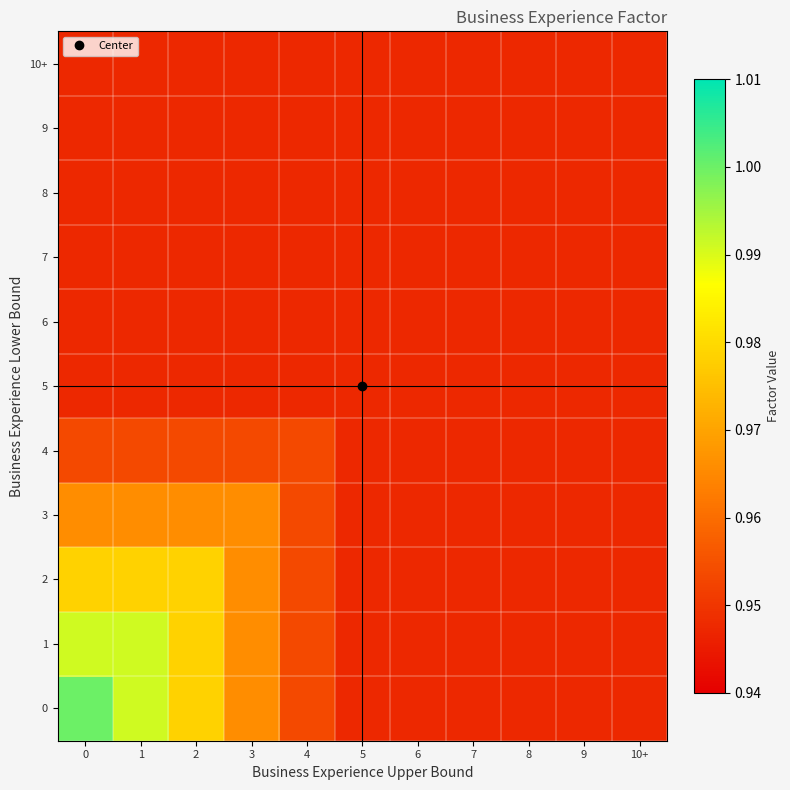

Reading left to right, list all the values displayed in this chart.

0: 0=1.0	1=1.0	2=1.0	3=1.0	4=1.0	5=0.9	6=0.9	7=0.9	8=0.9	9=0.9	10+=0.9
1: 0=1.0	1=1.0	2=1.0	3=1.0	4=1.0	5=0.9	6=0.9	7=0.9	8=0.9	9=0.9	10+=0.9
2: 0=1.0	1=1.0	2=1.0	3=1.0	4=1.0	5=0.9	6=0.9	7=0.9	8=0.9	9=0.9	10+=0.9
3: 0=1.0	1=1.0	2=1.0	3=1.0	4=1.0	5=0.9	6=0.9	7=0.9	8=0.9	9=0.9	10+=0.9
4: 0=1.0	1=1.0	2=1.0	3=1.0	4=1.0	5=0.9	6=0.9	7=0.9	8=0.9	9=0.9	10+=0.9
5: 0=0.9	1=0.9	2=0.9	3=0.9	4=0.9	5=0.9	6=0.9	7=0.9	8=0.9	9=0.9	10+=0.9
6: 0=0.9	1=0.9	2=0.9	3=0.9	4=0.9	5=0.9	6=0.9	7=0.9	8=0.9	9=0.9	10+=0.9
7: 0=0.9	1=0.9	2=0.9	3=0.9	4=0.9	5=0.9	6=0.9	7=0.9	8=0.9	9=0.9	10+=0.9
8: 0=0.9	1=0.9	2=0.9	3=0.9	4=0.9	5=0.9	6=0.9	7=0.9	8=0.9	9=0.9	10+=0.9
9: 0=0.9	1=0.9	2=0.9	3=0.9	4=0.9	5=0.9	6=0.9	7=0.9	8=0.9	9=0.9	10+=0.9
10+: 0=0.9	1=0.9	2=0.9	3=0.9	4=0.9	5=0.9	6=0.9	7=0.9	8=0.9	9=0.9	10+=0.9